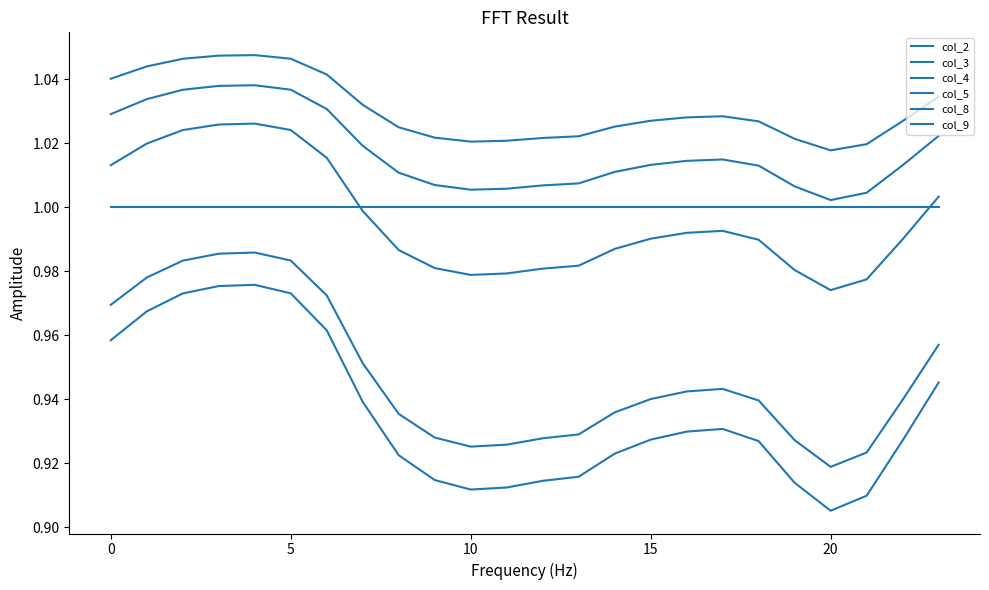

True or false: col_5 and col_3 cross at least once.

False